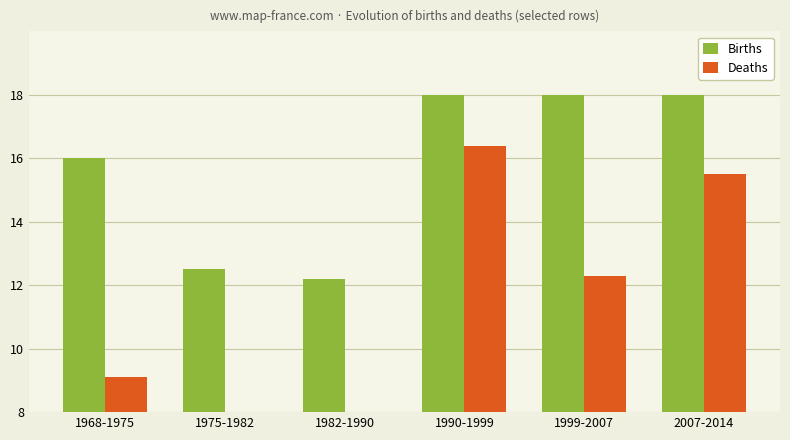

True or false: Deaths has a value of 9.1 at 1968-1975.

True